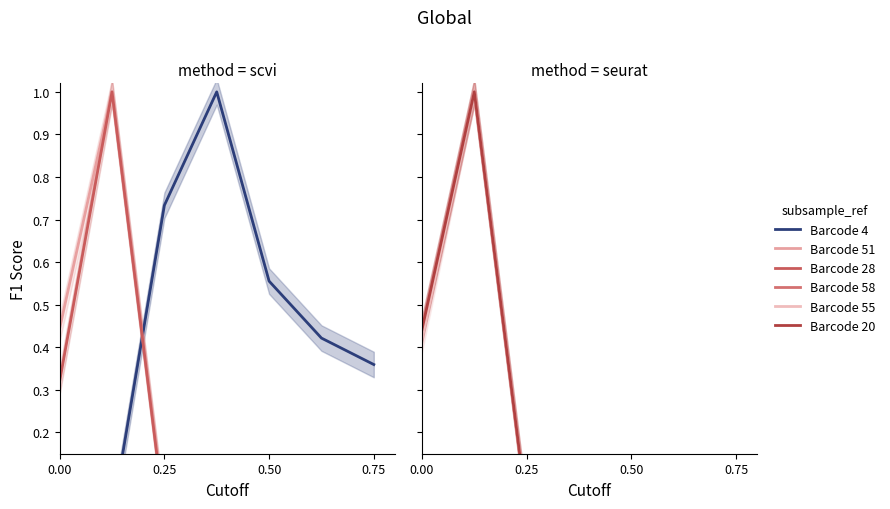

True or false: Barcode 55 and Barcode 58 intersect in this chart.

False